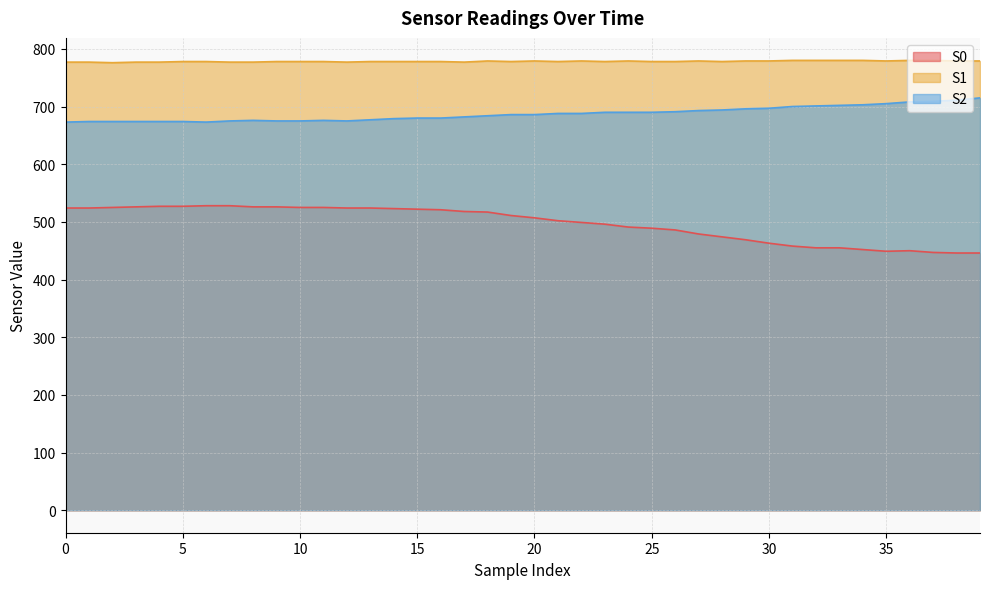

What is the total value across all series at 23?

1964